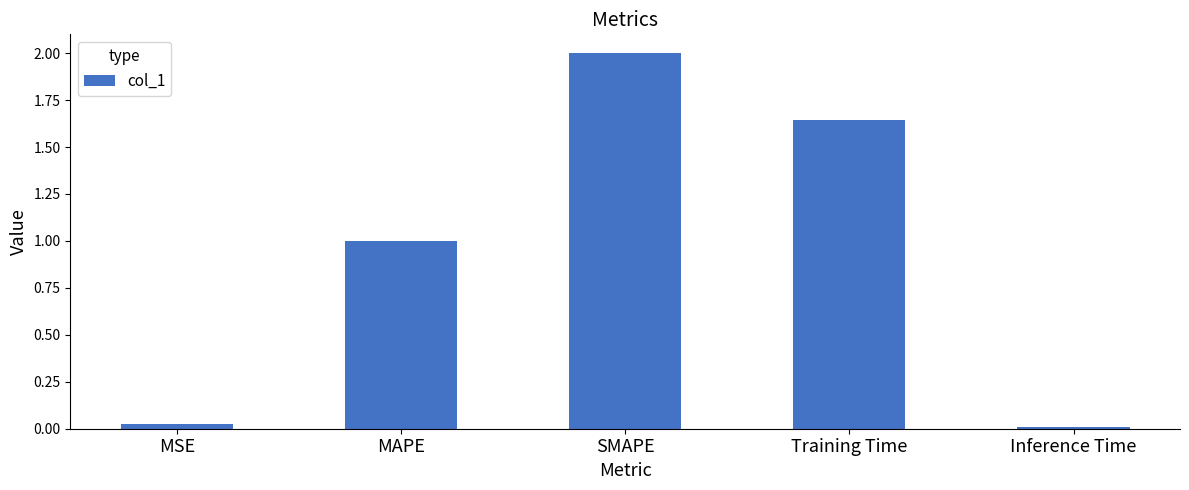

Which label corresponds to the largest value in the chart?

SMAPE